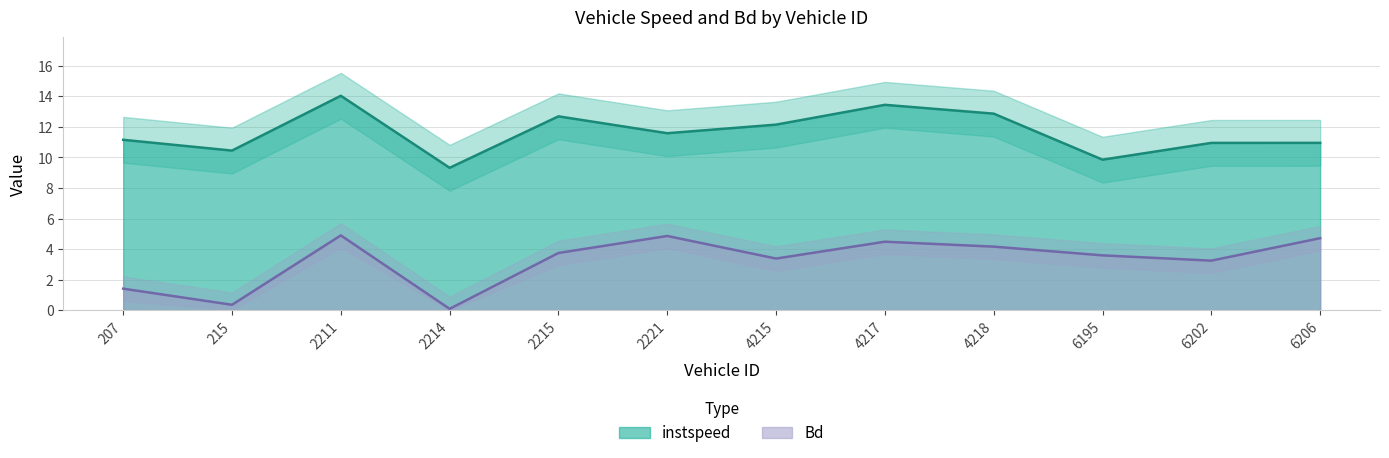

Where is instspeed nearest to the value 11?

6206